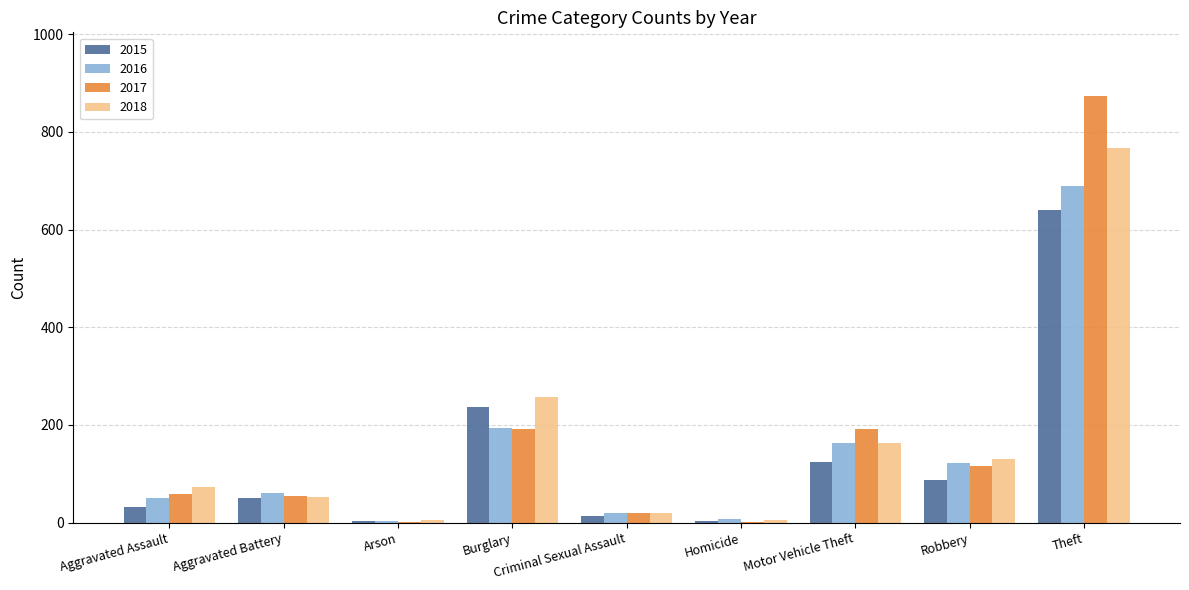

How many groups of bars are there?

9